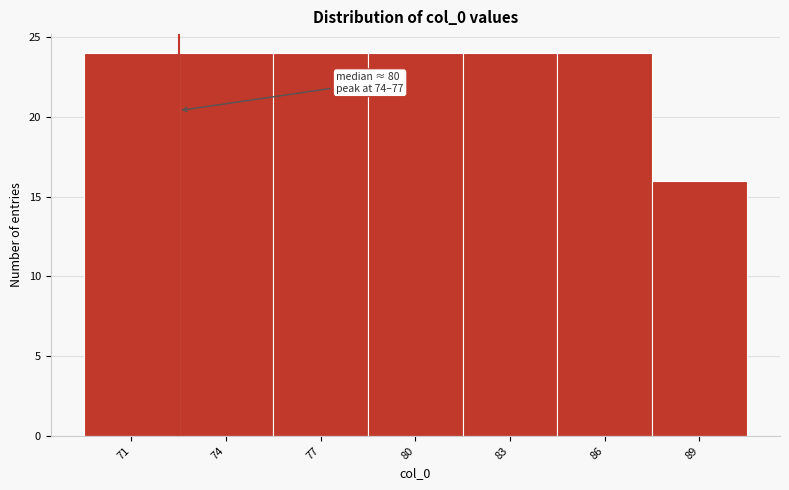

Reading left to right, what are all the values shown in this chart?

71=24	74=24	77=24	80=24	83=24	86=24	89=16